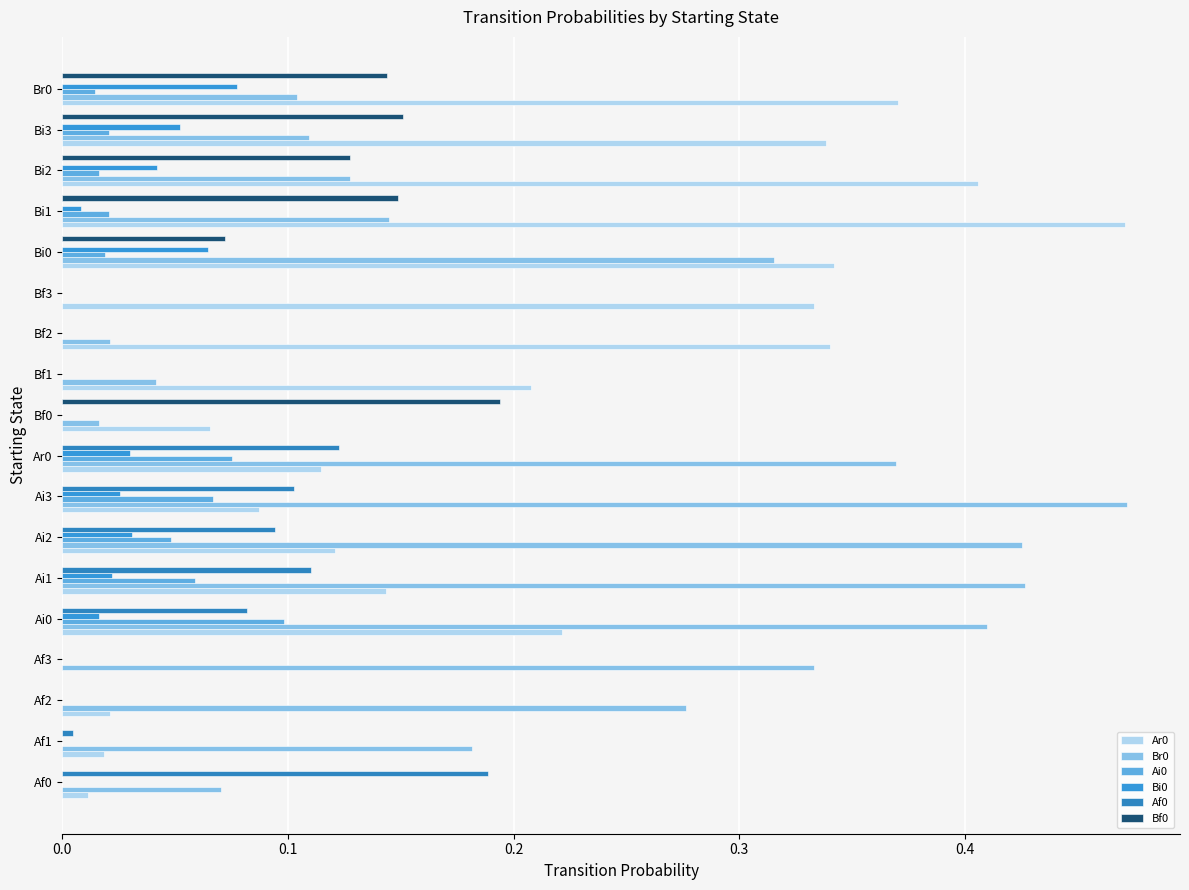

How many data points does each series have?

18